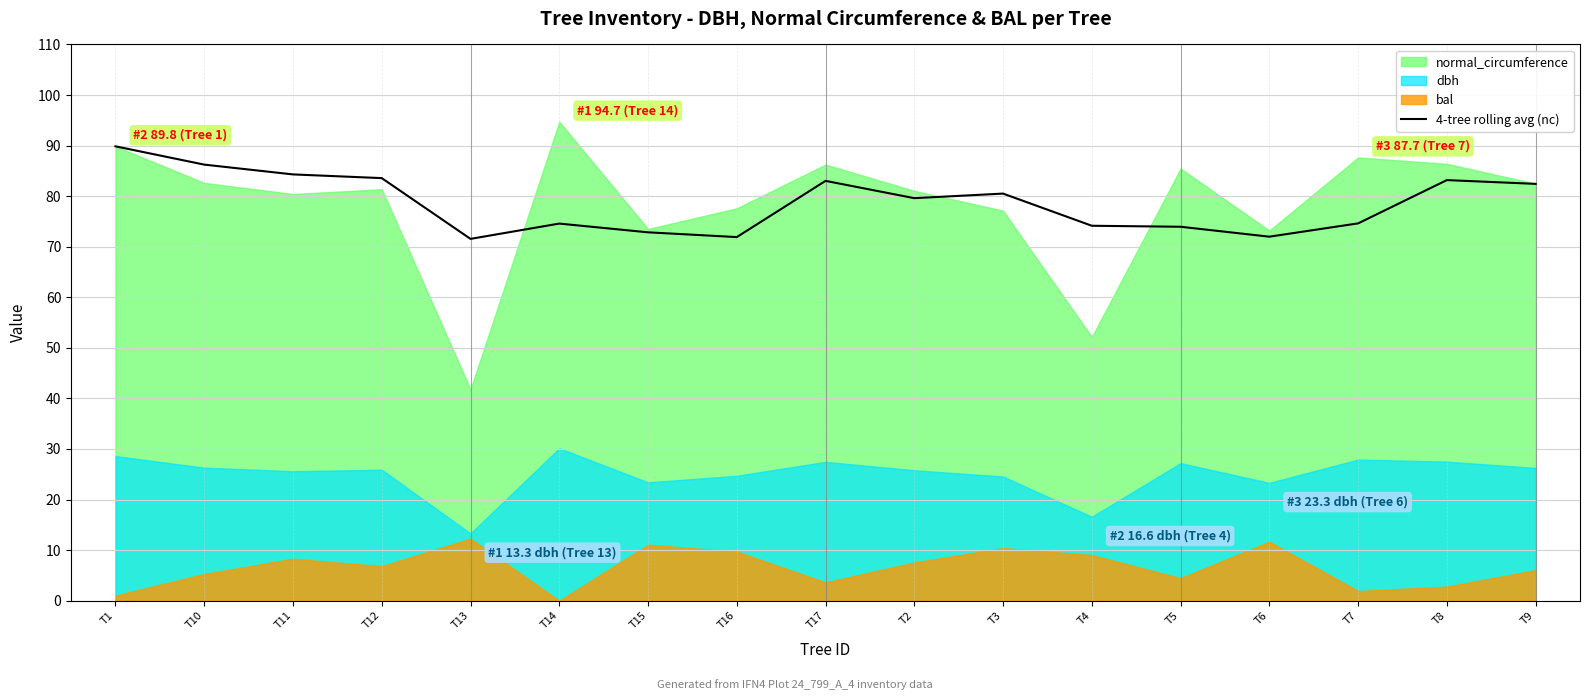

The 4-tree rolling avg (nc) series shows 82.4 at T9. True or false?

True